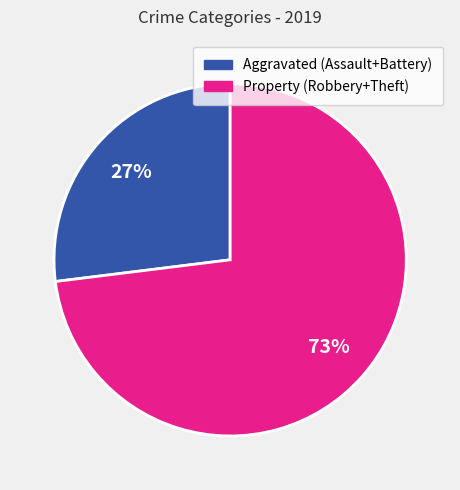

To the nearest percent, what is the difference between the largest and smallest slice percentages?

46%